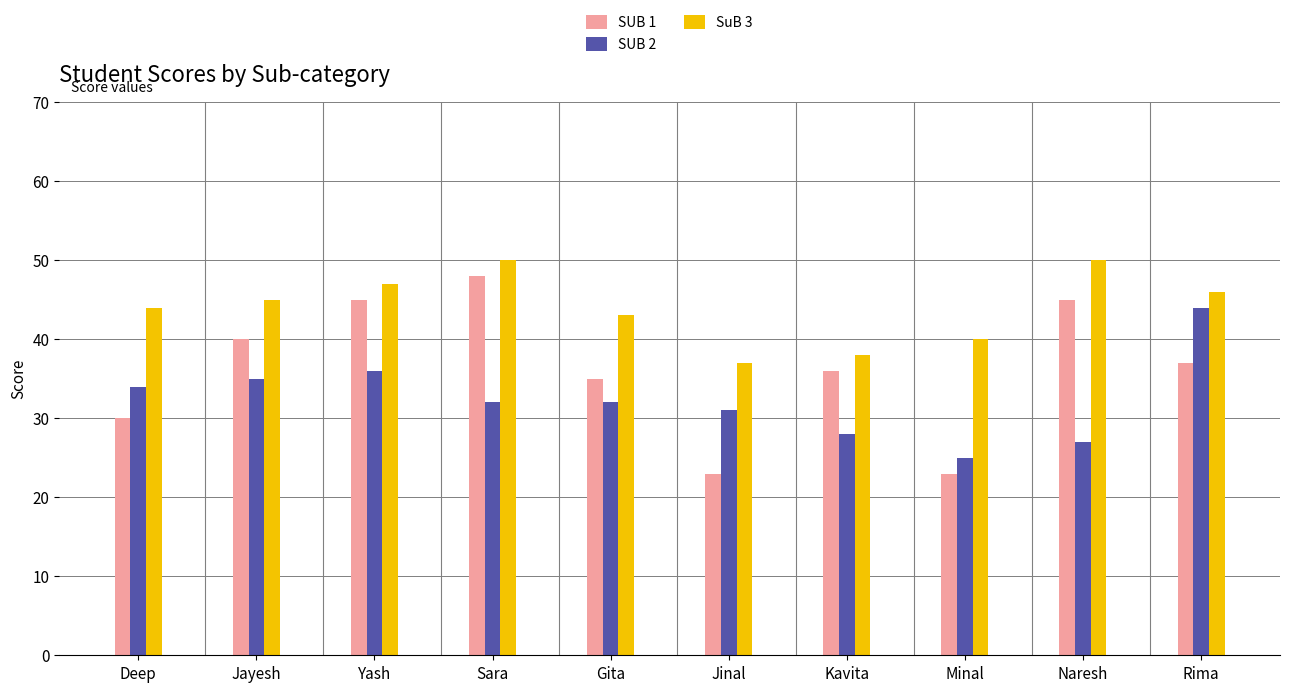

What is the greatest value displayed?

50